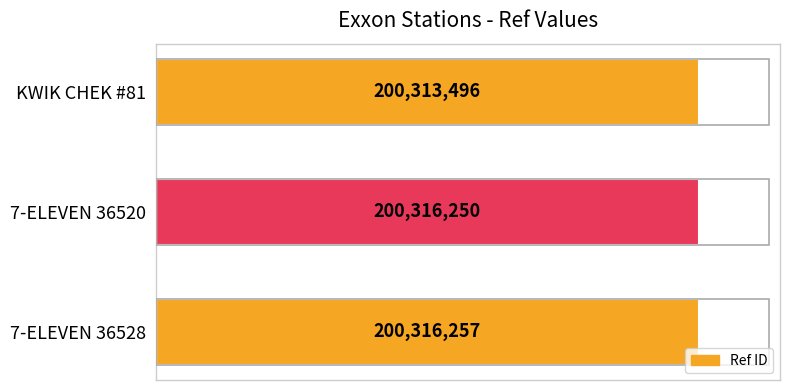

Does the chart contain any negative values?

No